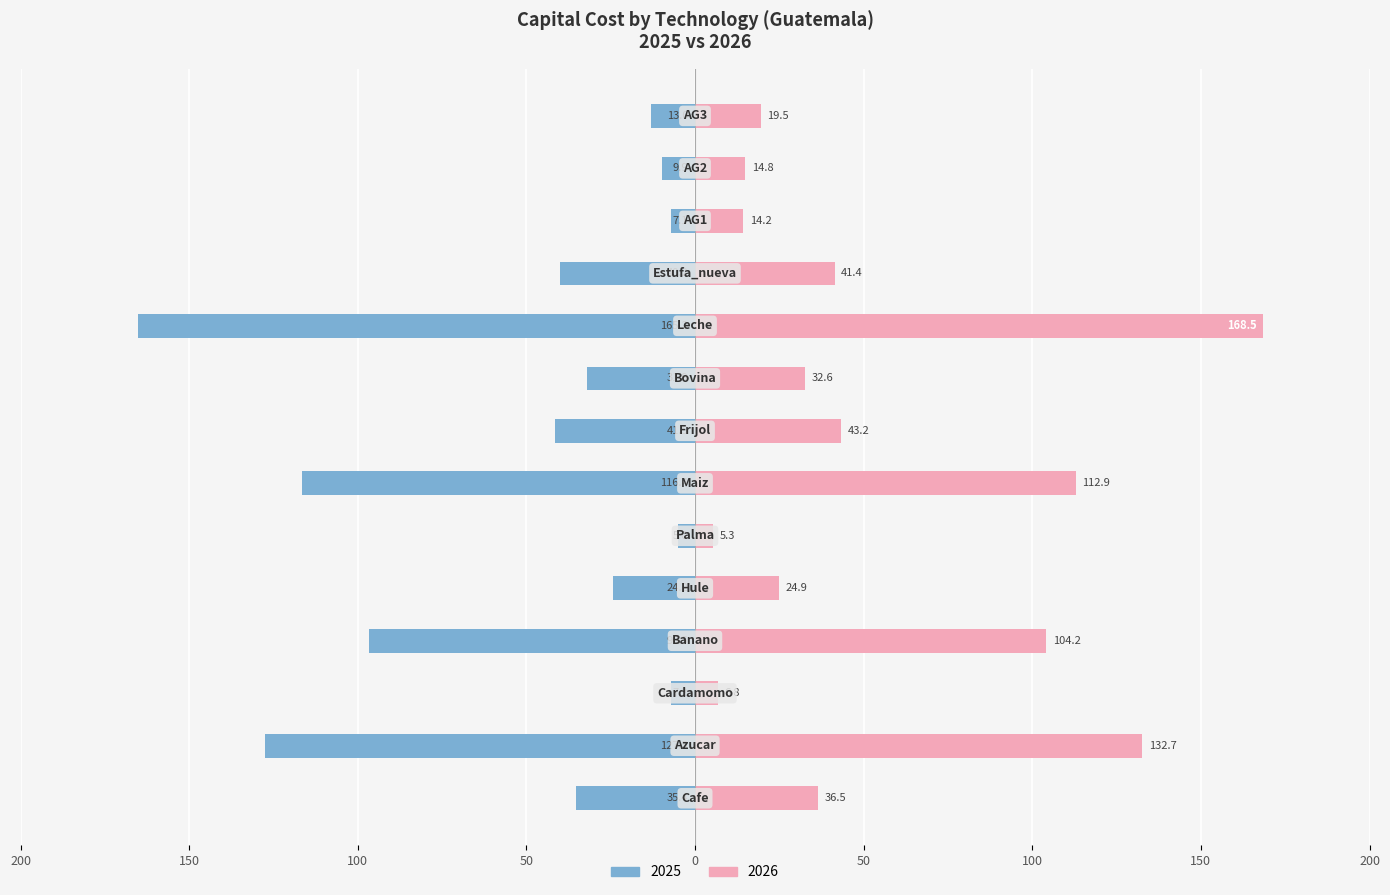

Reading left to right, transcribe all the data shown in this chart.

2025: Cafe=-35.4	Azucar=-127.5	Cardamomo=-7.2	Banano=-96.5	Hule=-24.2	Palma=-5.0	Maiz=-116.4	Frijol=-41.5	Bovina=-31.9	Leche=-165.2	Estufa_nueva=-40.2	AG1=-7.1	AG2=-9.9	AG3=-13.0
2026: Cafe=36.5	Azucar=132.7	Cardamomo=6.8	Banano=104.2	Hule=24.9	Palma=5.3	Maiz=112.9	Frijol=43.2	Bovina=32.6	Leche=168.5	Estufa_nueva=41.4	AG1=14.2	AG2=14.8	AG3=19.5